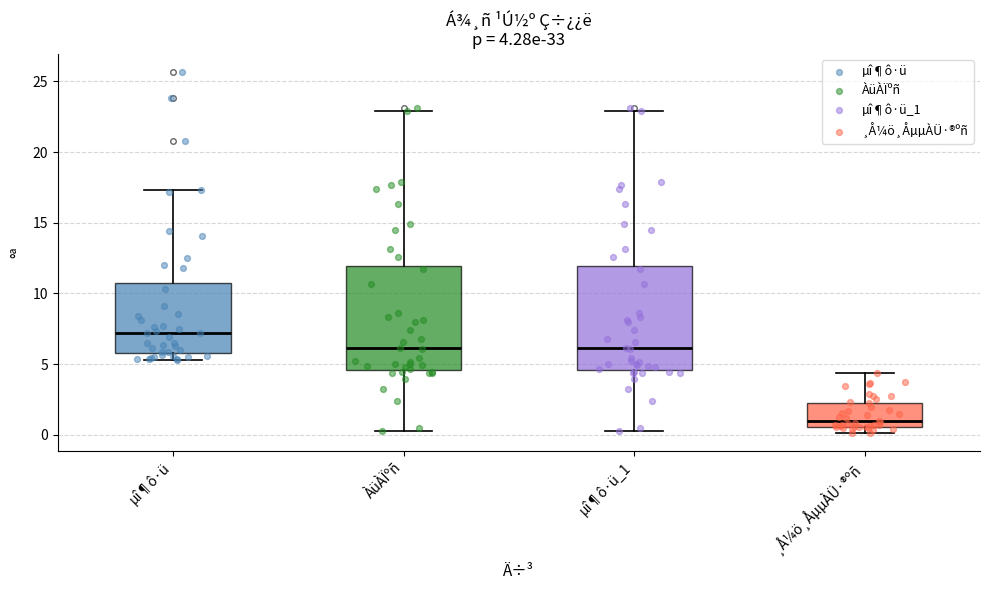

Which box has the highest median line?

µî¶ô·ü